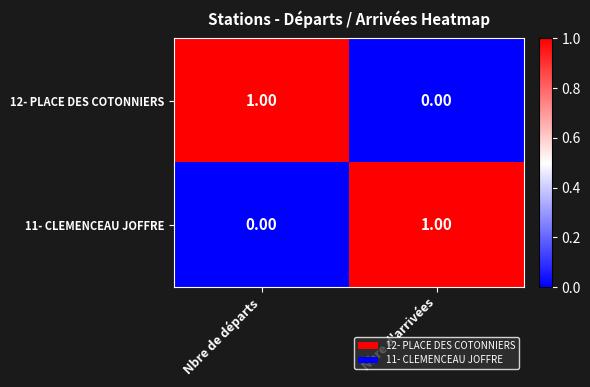

Where is 12- PLACE DES COTONNIERS nearest to the value 0?

Nbre d'arrivées